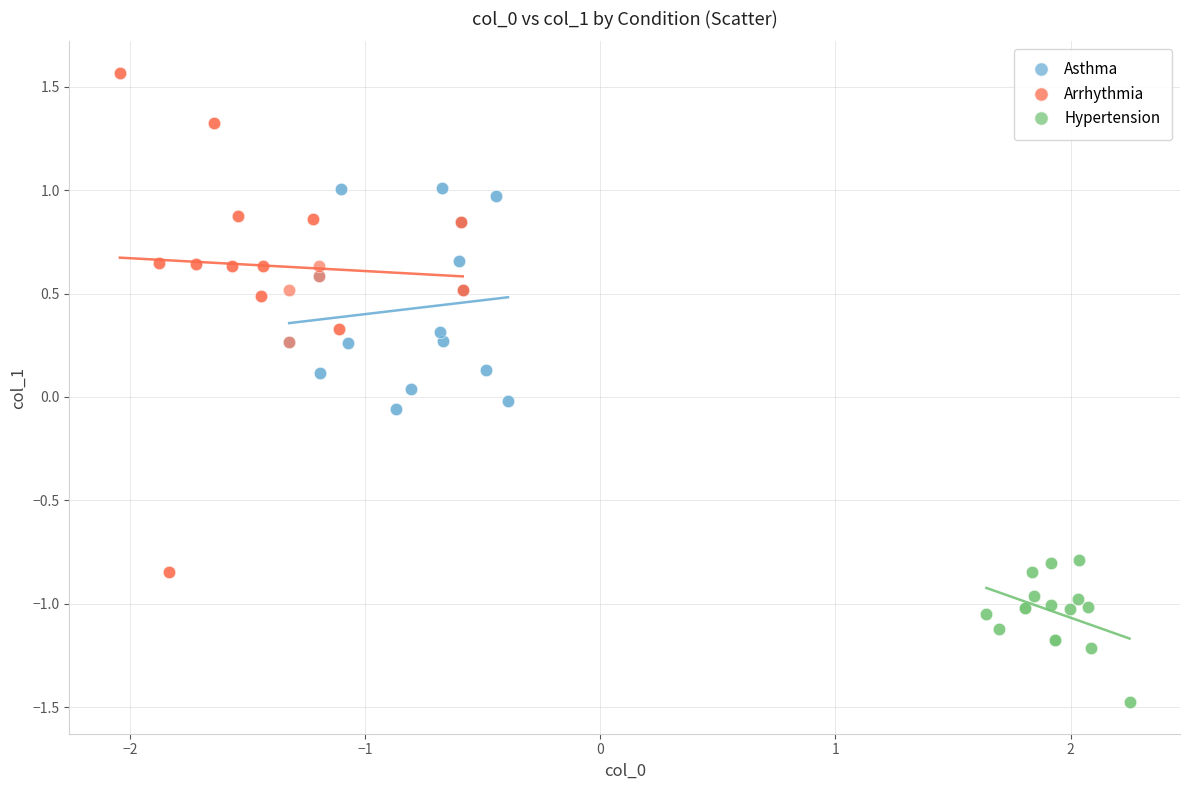

Which series reaches the maximum Y coordinate?

Arrhythmia